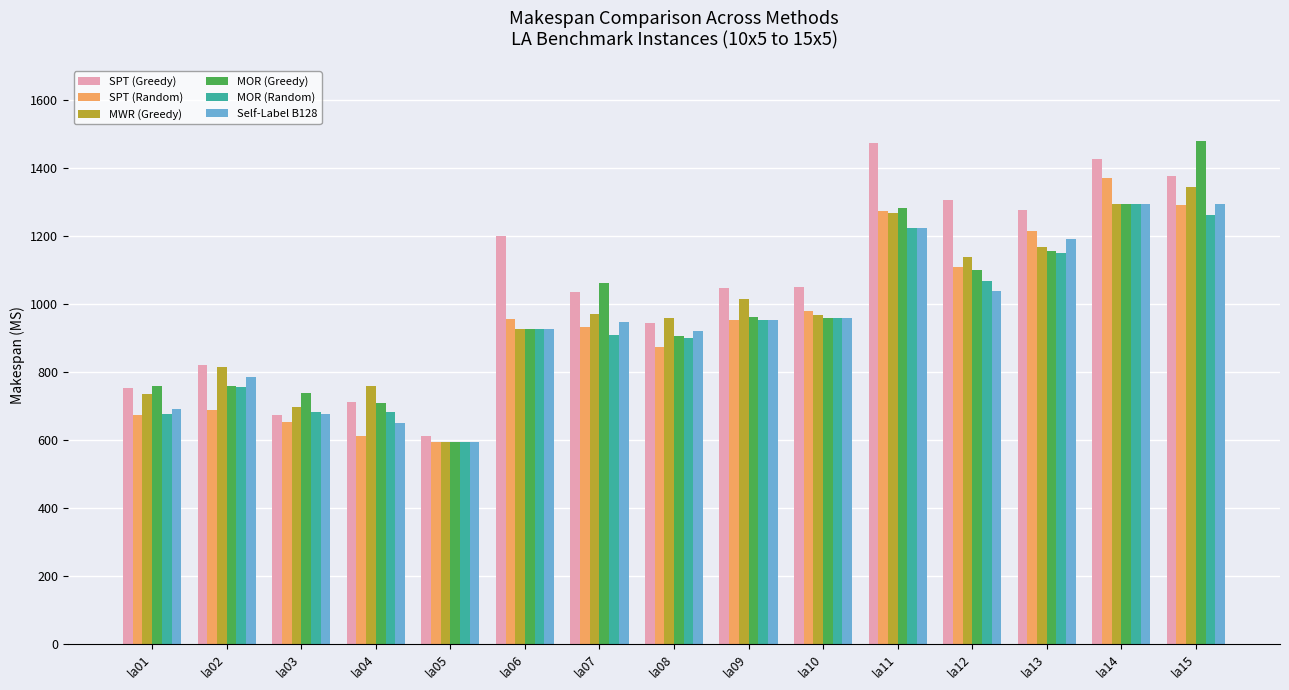

What is the maximum value shown in the chart?

1478